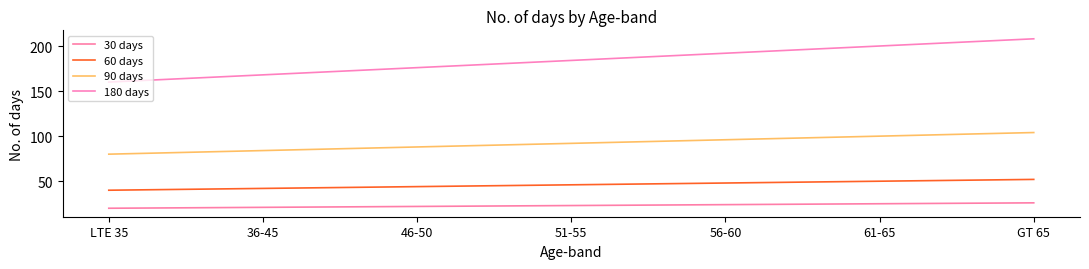

What is the sum of all 180 days values?

1288